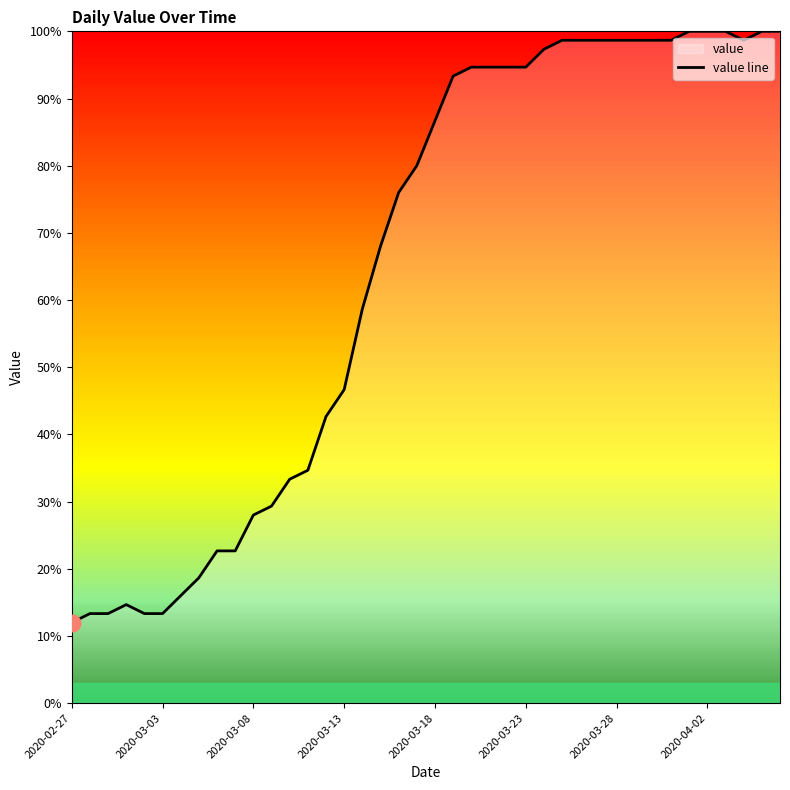

What is the change in value from 2020-03-11 to 2020-03-28?

+64.0